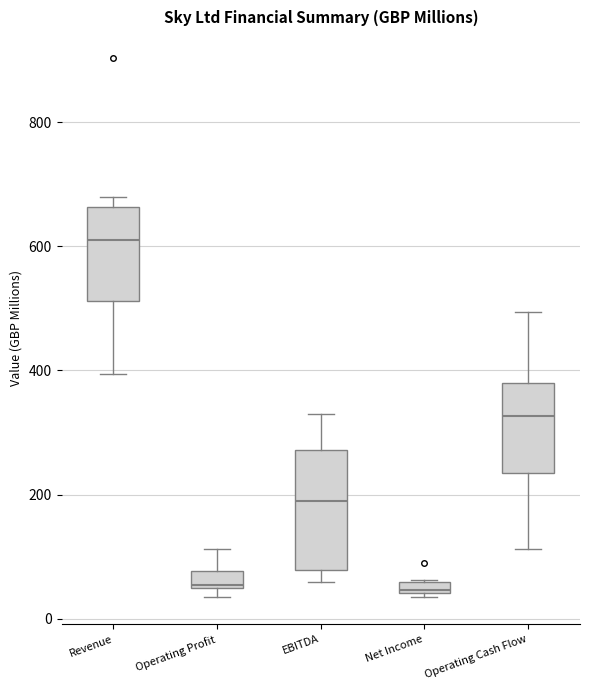

Where is the upper edge of the box for Operating Profit on the y-axis? The values are not printed on the chart, so give them approximately, as read against the axis.

80